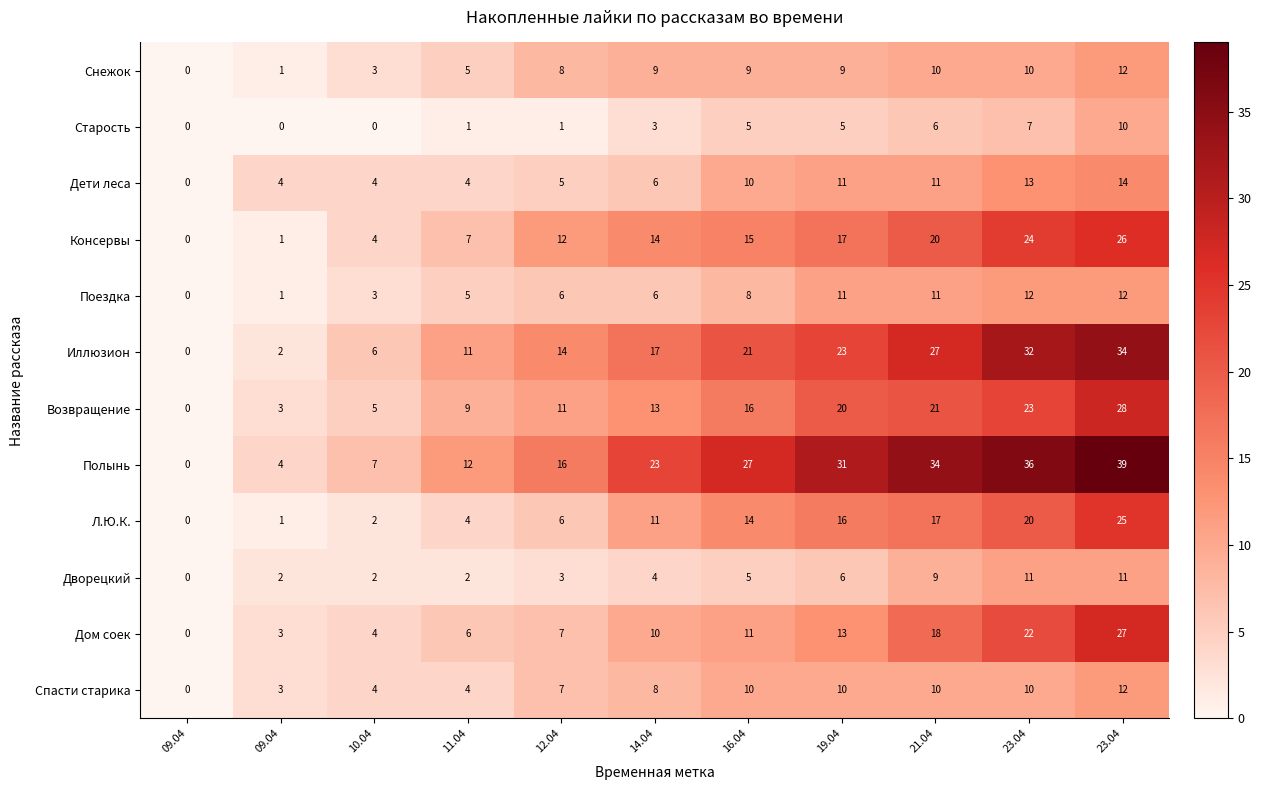

How many values in Дворецкий are above zero?

10